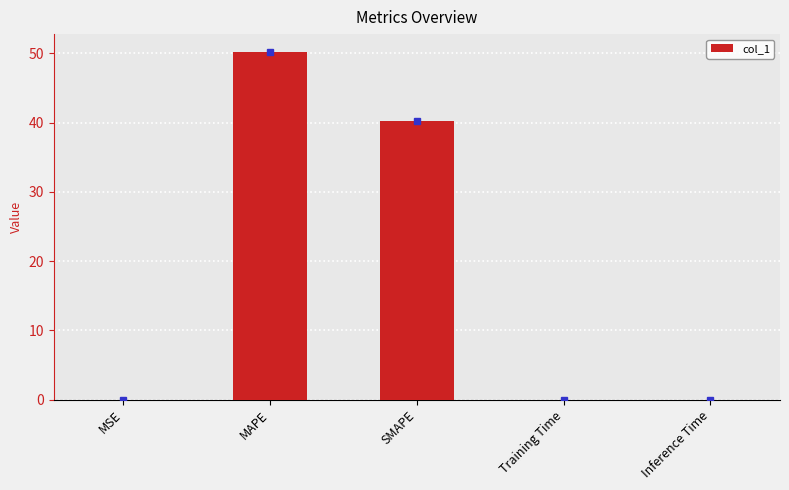

True or false: the data shows 0.0 at Inference Time.

True